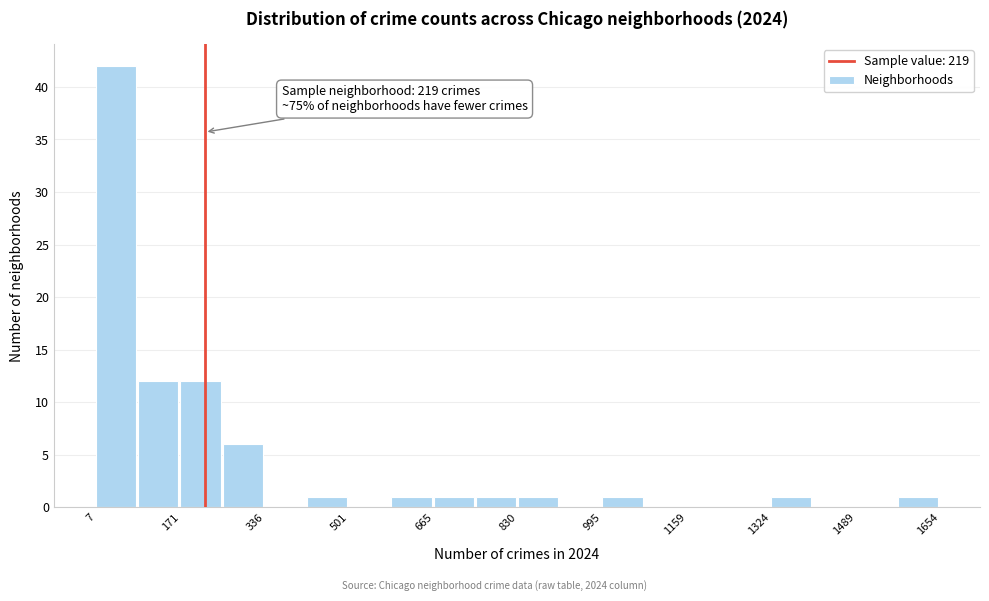

Which range on the x-axis has the tallest bar?

0 to 80